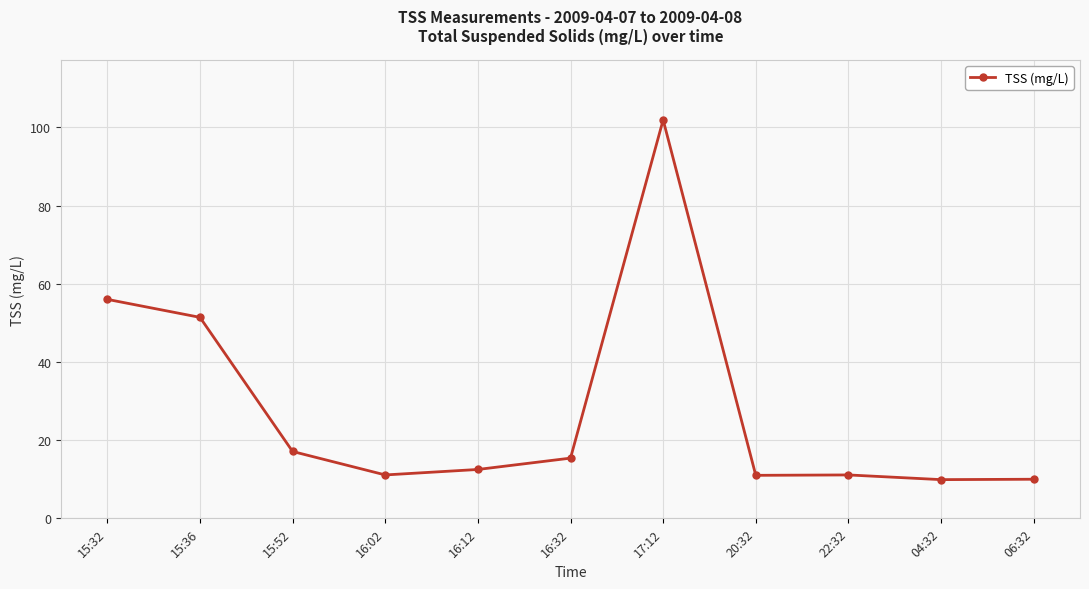

Which has a higher value, 15:32 or 16:12?

15:32